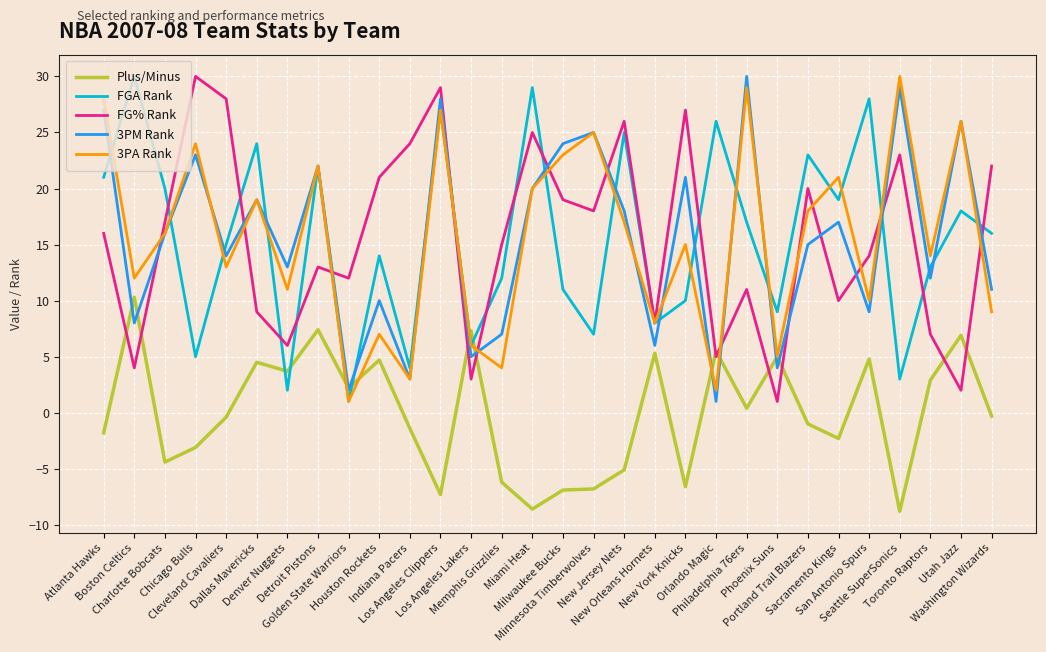

What is the highest value of the 3PM Rank series?

30.0